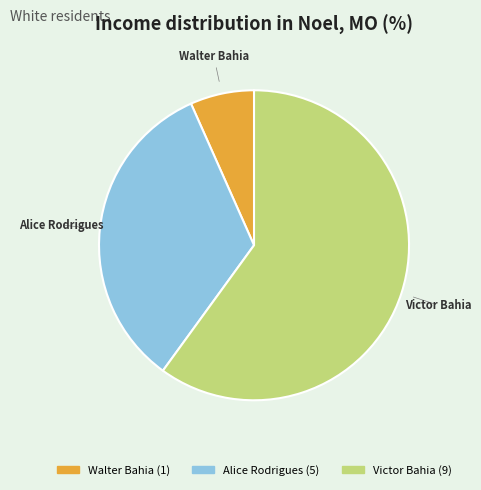

Which slice is the largest?

Victor Bahia